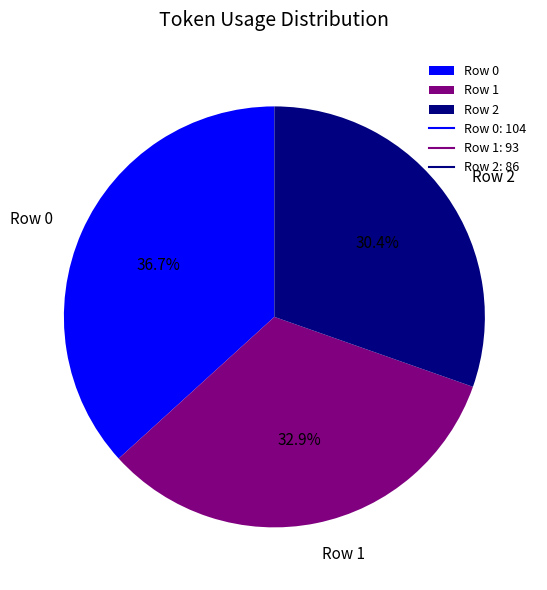

Is there a majority slice in this chart?

No